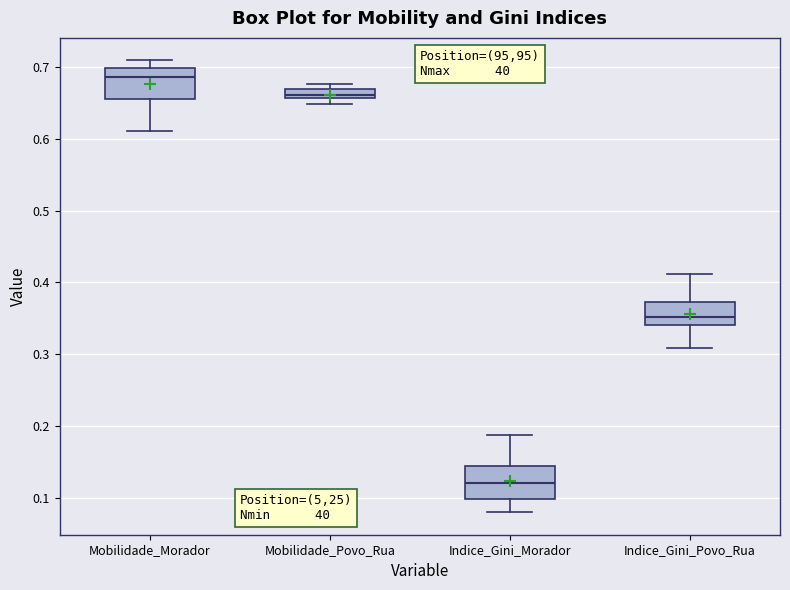

Where is the upper edge of the box for Mobilidade_Povo_Rua on the y-axis? The values are not printed on the chart, so give them approximately, as read against the axis.

0.67